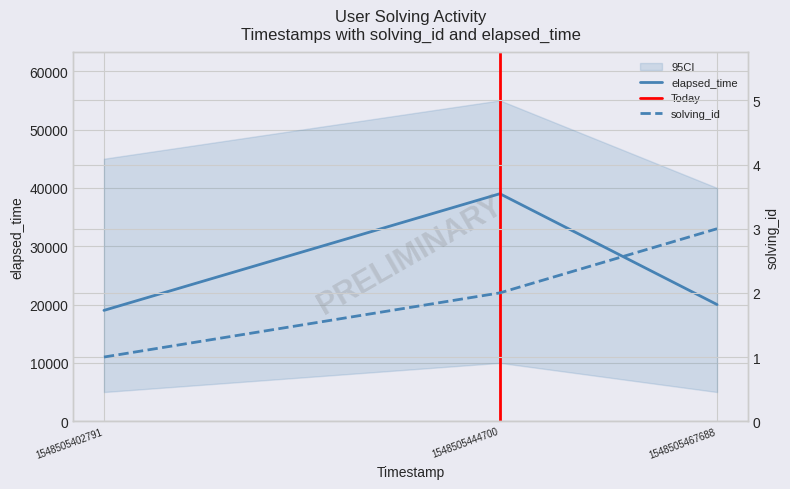

What is the difference between the elapsed_time values at 1548505402791 and 1548505467688?

1000